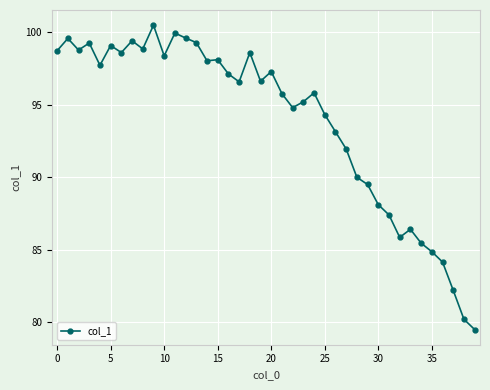

What is the difference between the second highest and second lowest values?

19.7